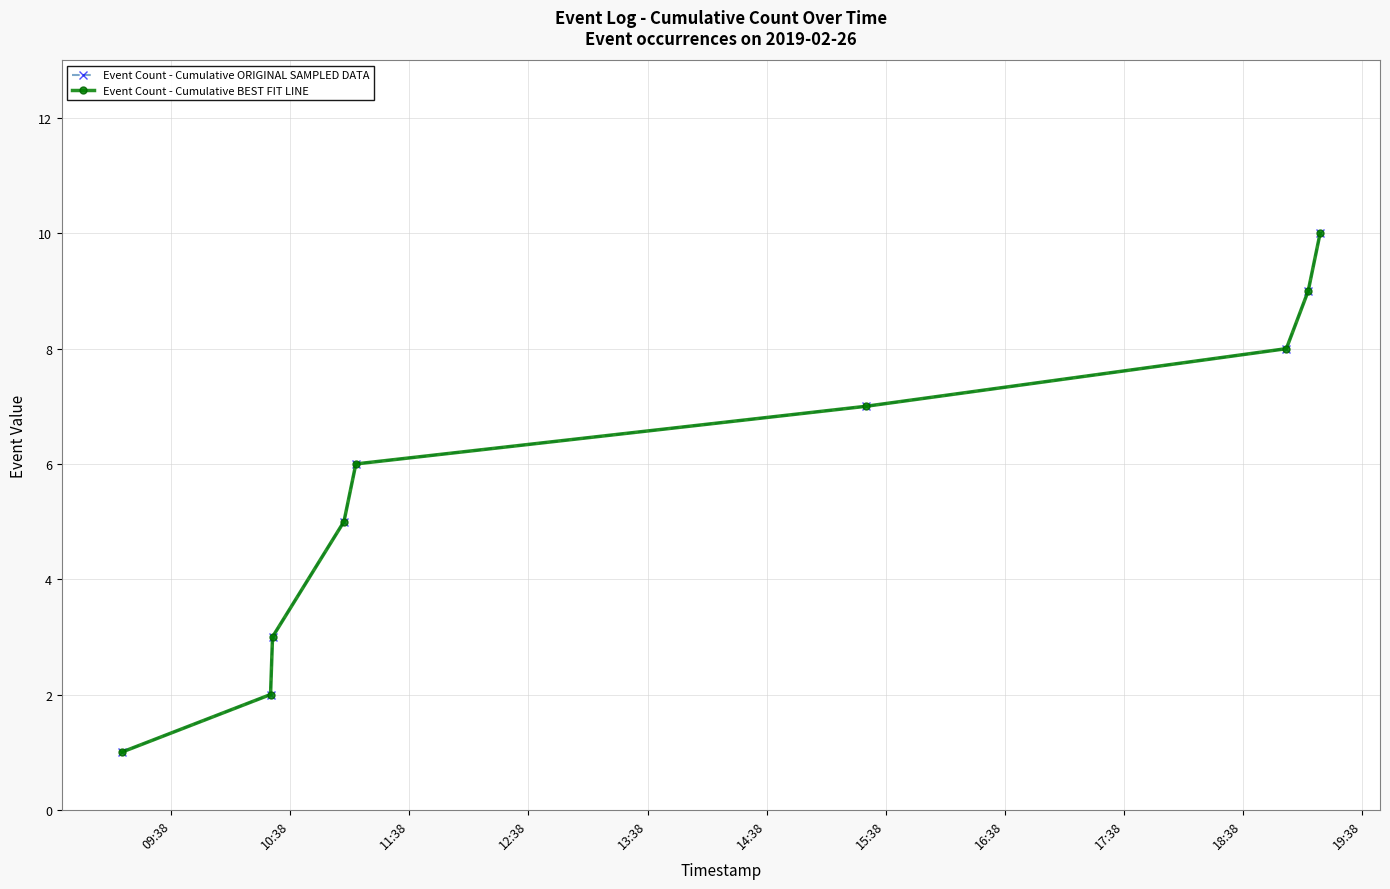

Does the chart have visible grid lines?

Yes